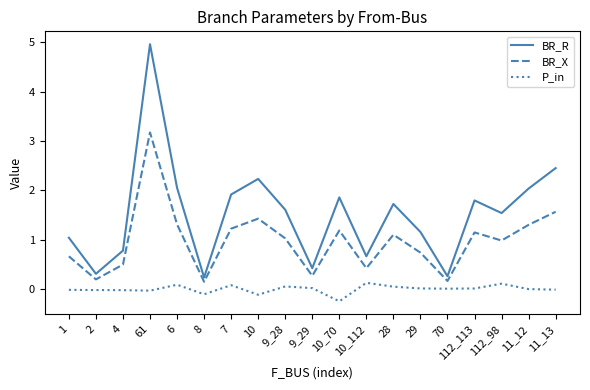

What is the greatest value displayed?

5.0